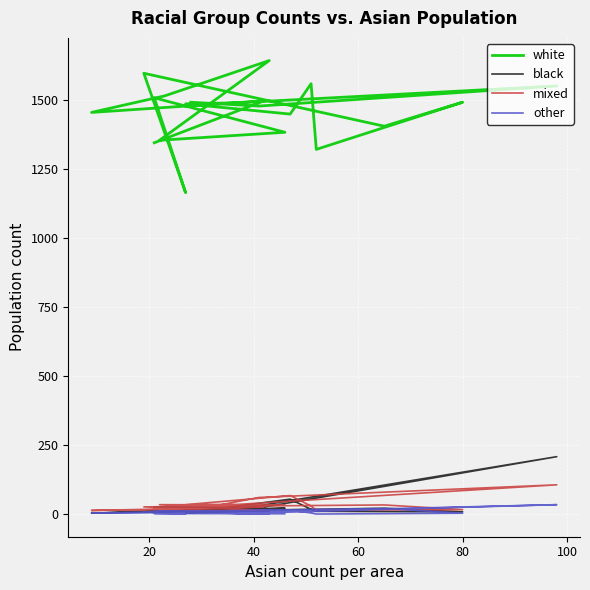

The other series shows -23 at 12. True or false?

False